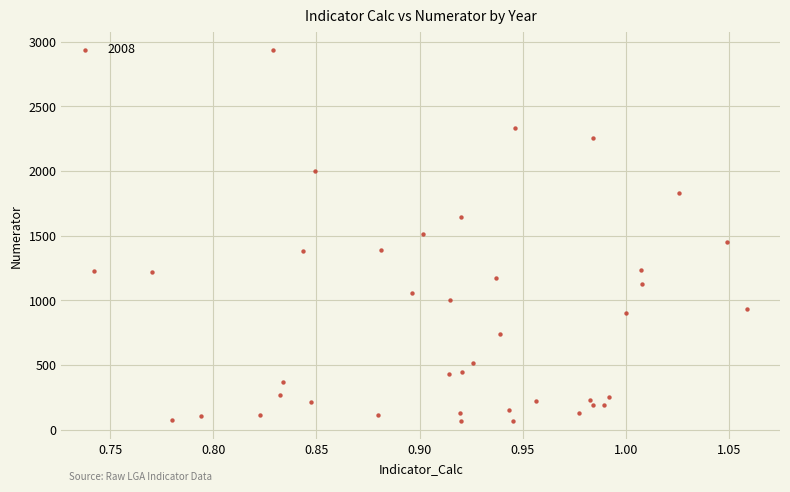

What is the range of Y values (max minus min)?

2863